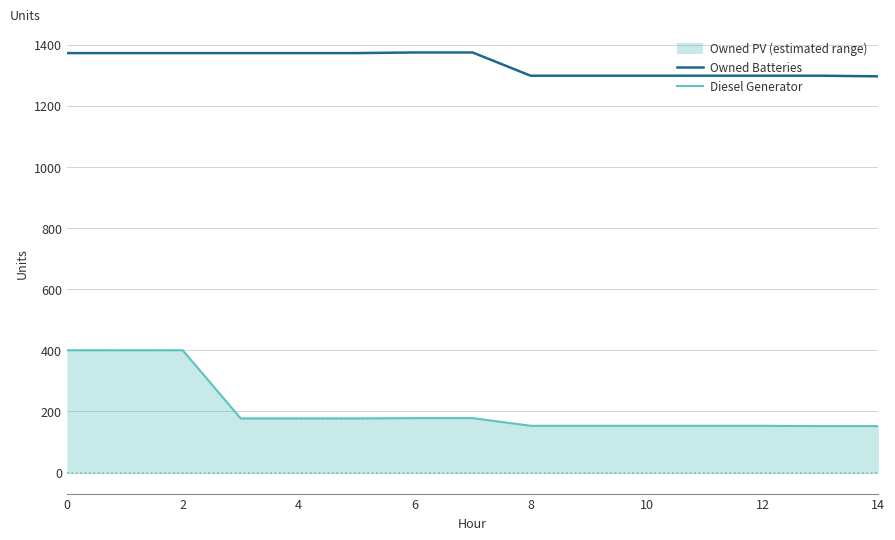

Which series has the largest range (max minus min)?

Diesel Generator